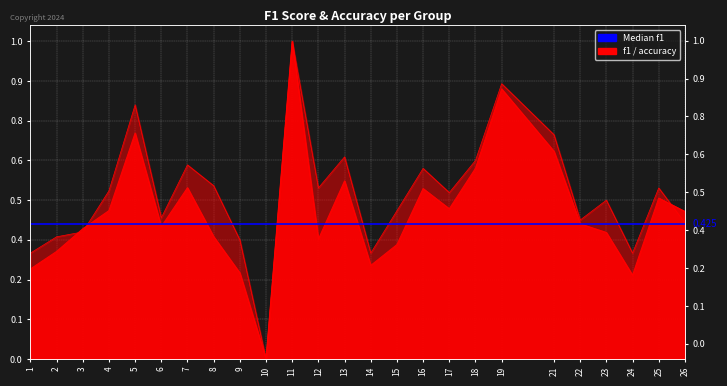

At which category does accuracy reach its first local peak?

5